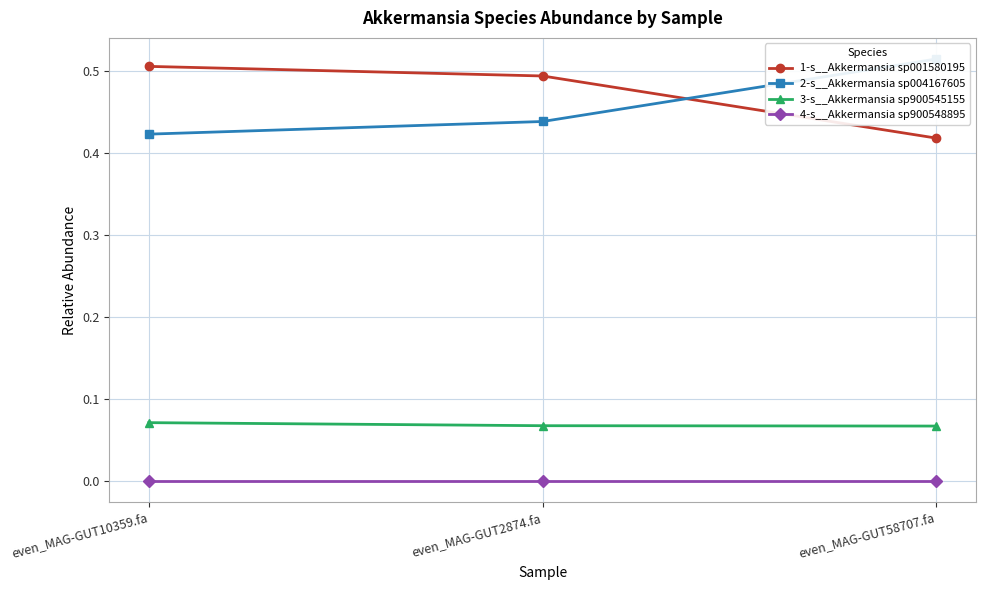

List the labels in order of 3-s__Akkermansia sp900545155 value, smallest first.

even_MAG-GUT58707.fa, even_MAG-GUT2874.fa, even_MAG-GUT10359.fa